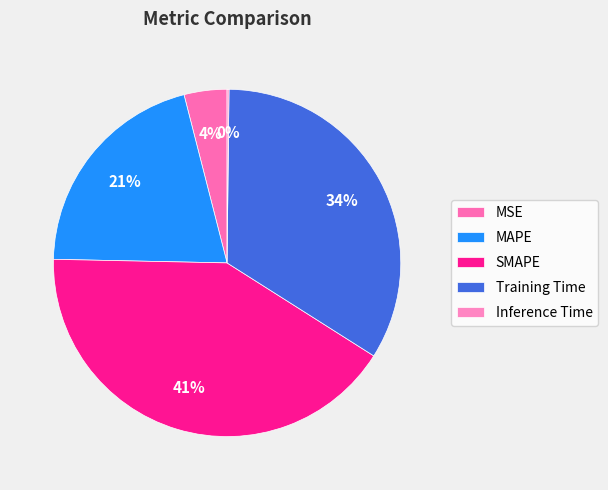

To the nearest percent, what is the difference between the largest and smallest slice percentages?

41%